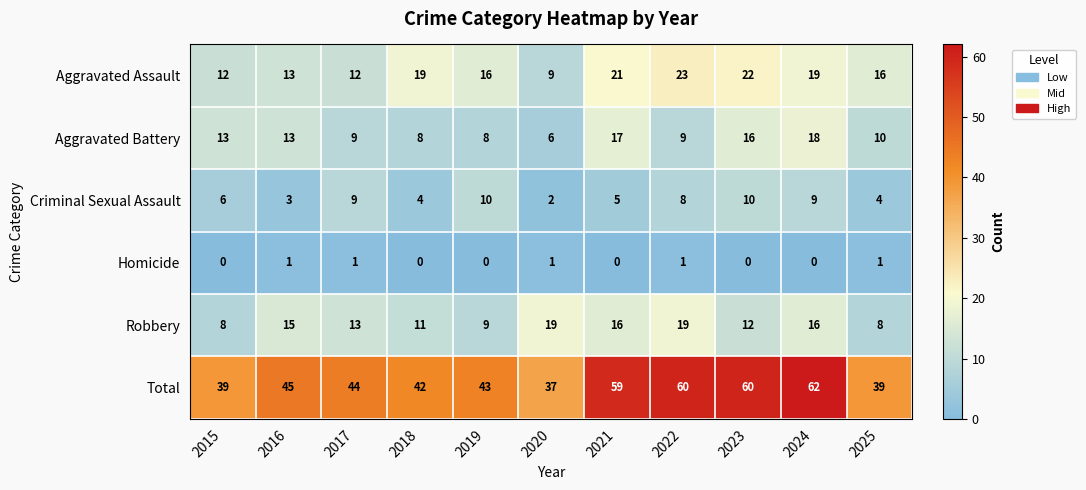

Count the Homicide values in the range 0 to 1.

11